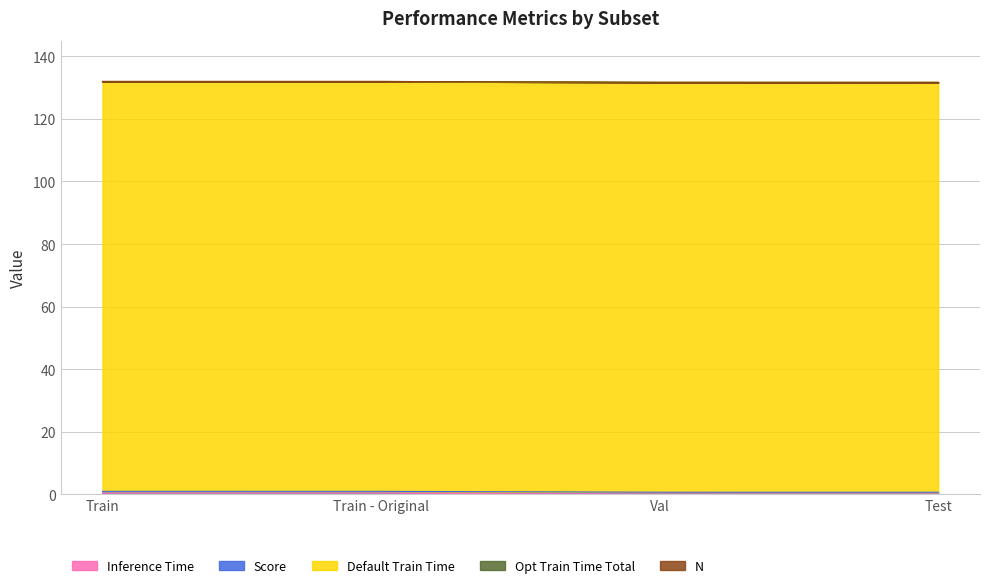

How many lines are shown in the chart?

5